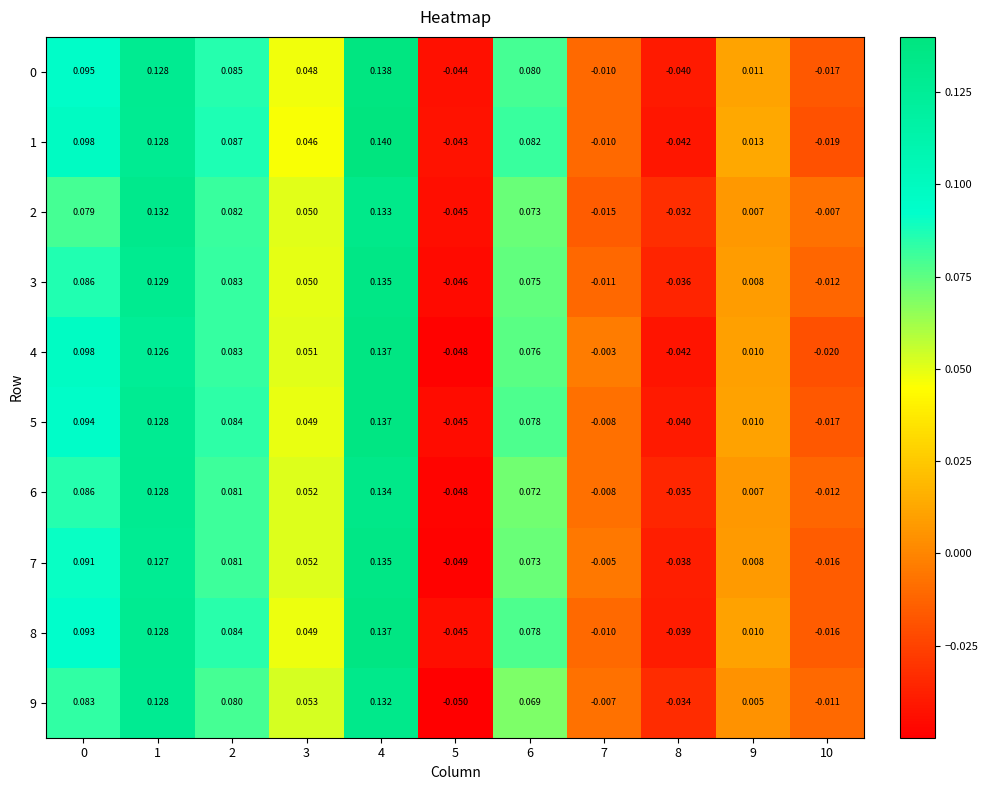

Is the value of 6 at 8 greater than the value of 3 at 2?

No